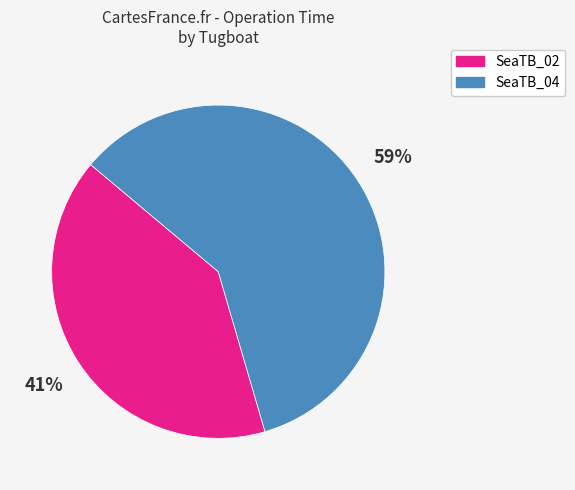

Do SeaTB_02 and SeaTB_04 together represent more than half of the pie?

Yes